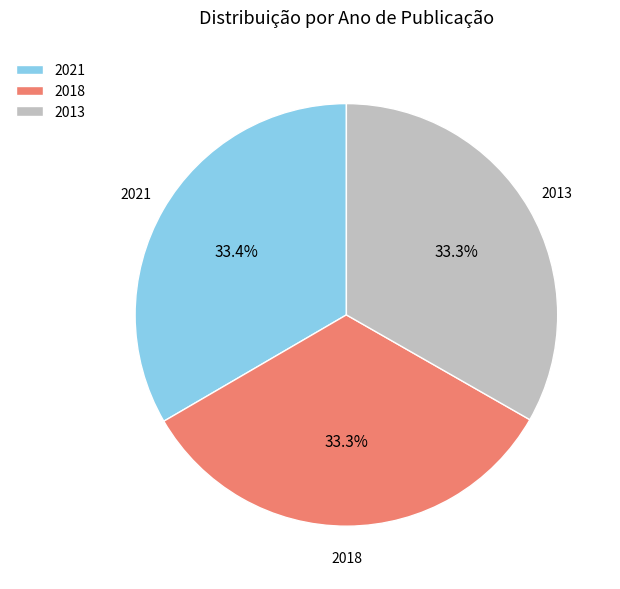

Does 2013 represent more than half of the total?

No